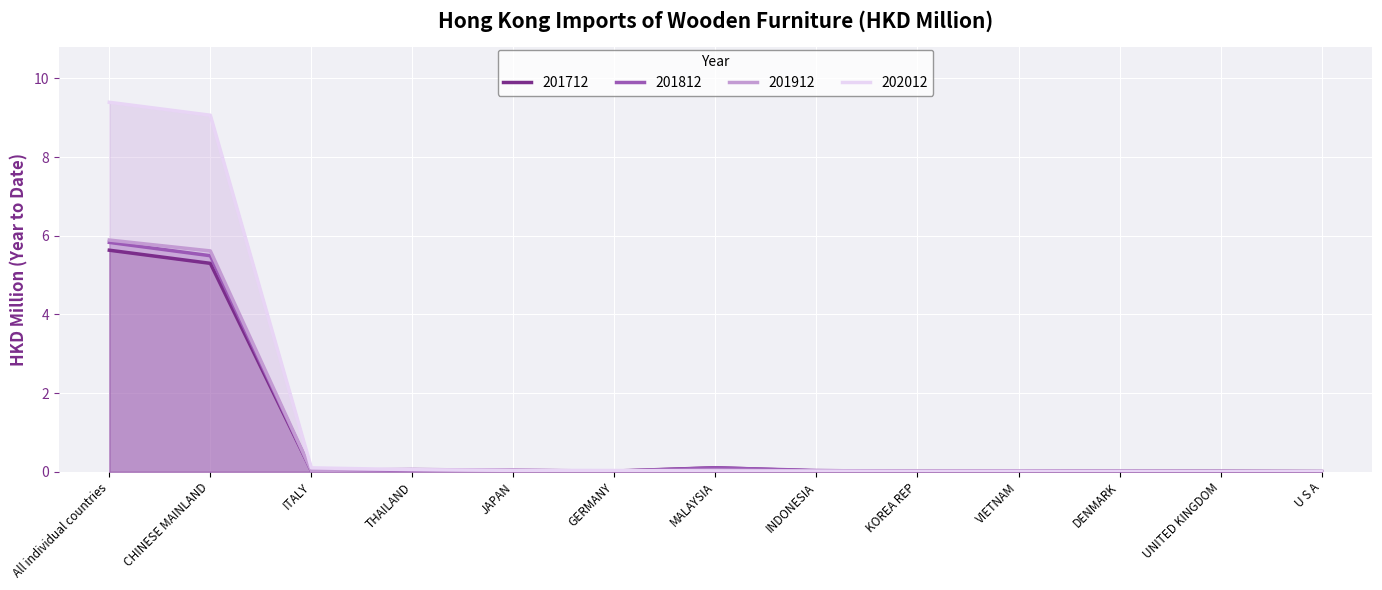

How many lines are shown in the chart?

4